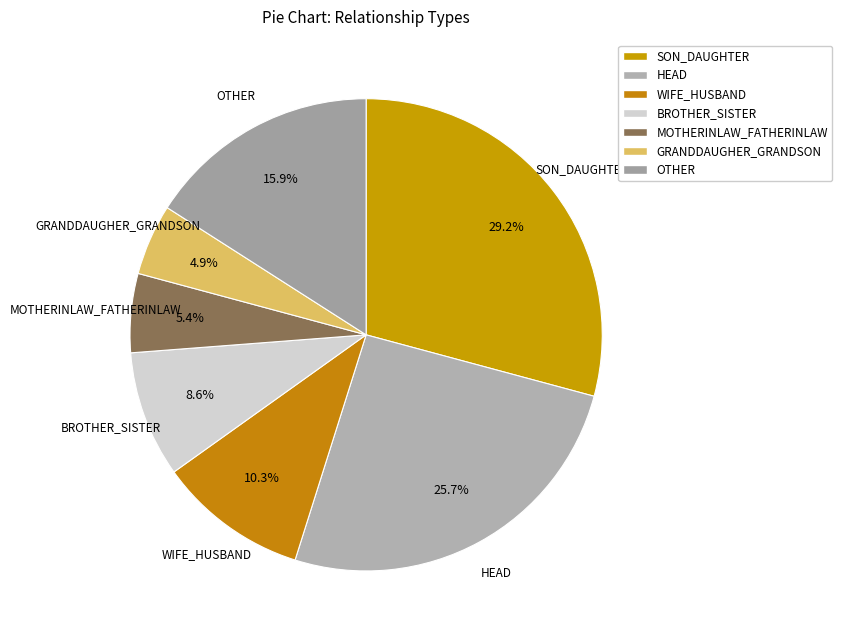

Count the number of slices in the pie.

7